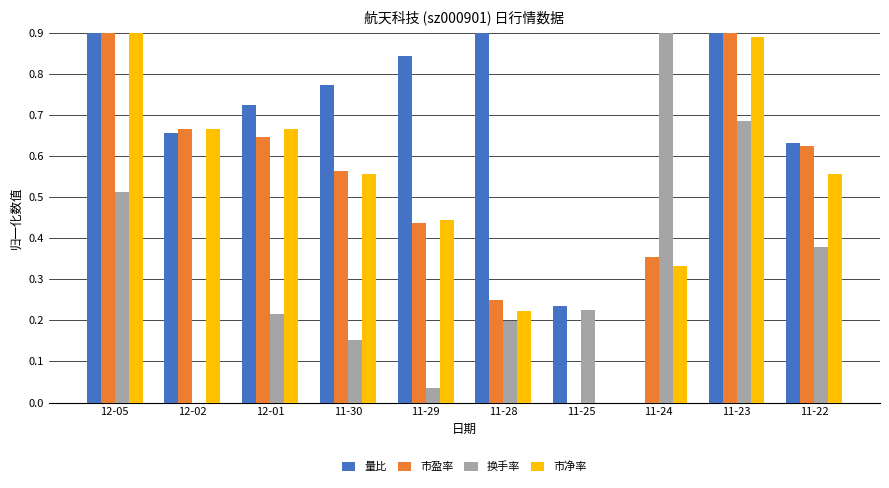

How many distinct data groups are displayed?

4